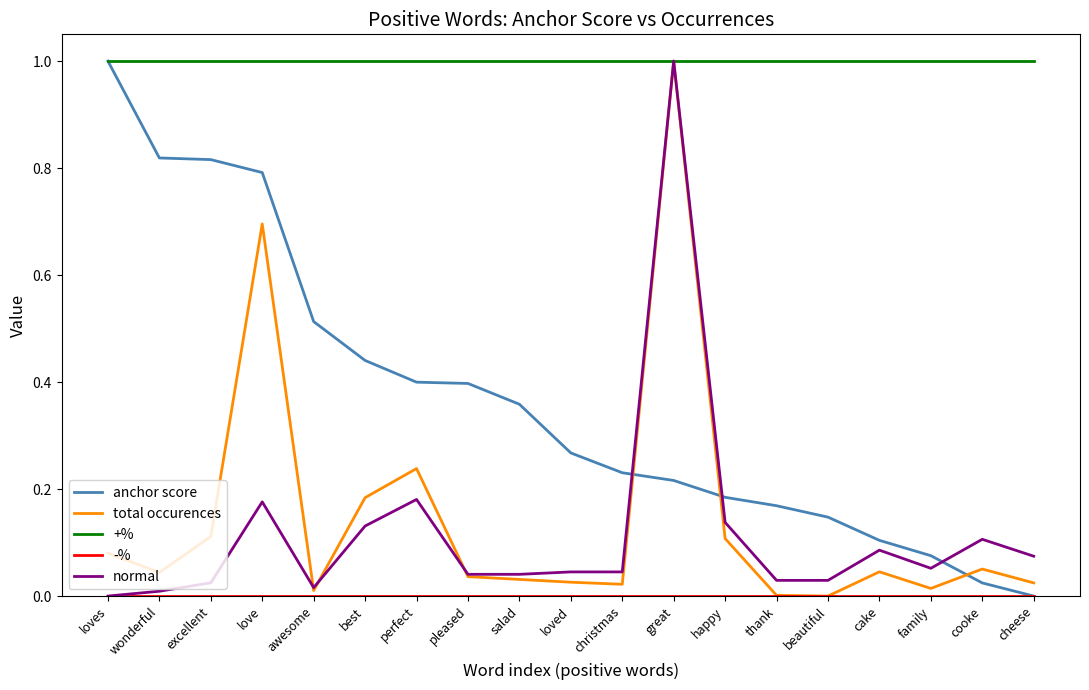

What is the difference between the highest and lowest values at loves?

1.0